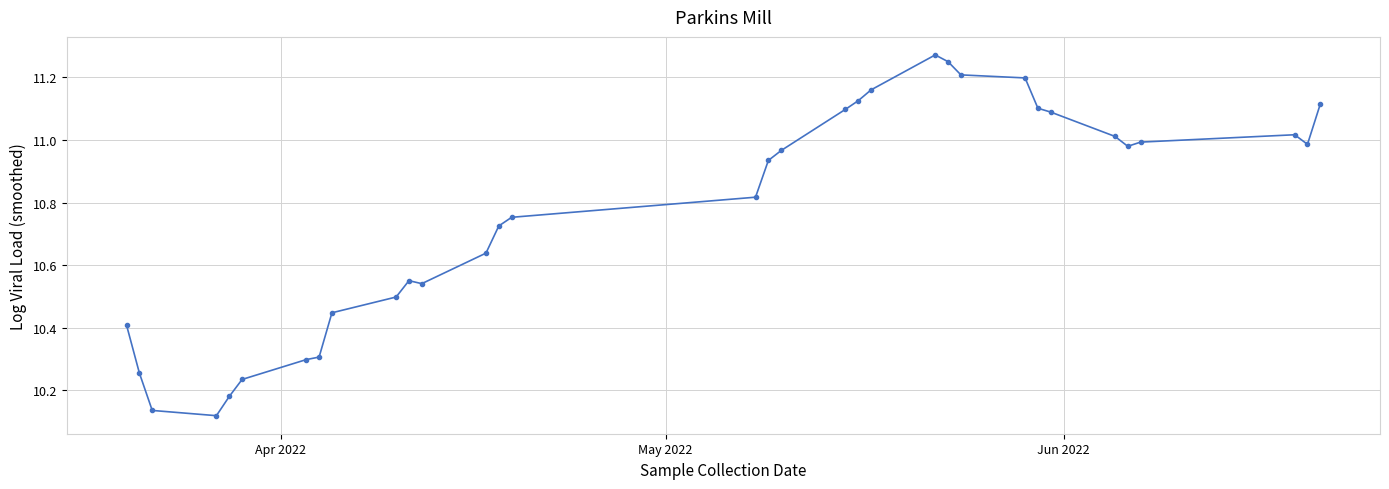

What is the difference between the second highest and minimum values?

1.1